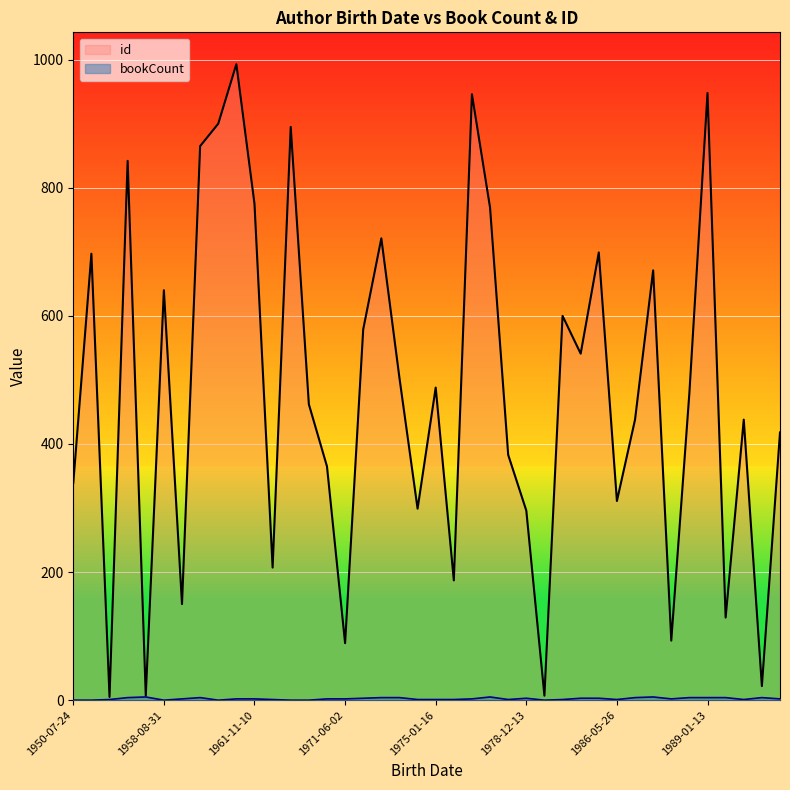

Between 1984-10-06 and 1958-08-31, which series saw the biggest shift?

id